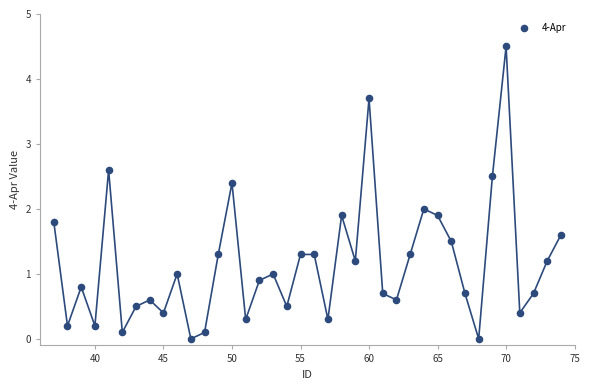

What is the range of X values (max minus min)?

37.0